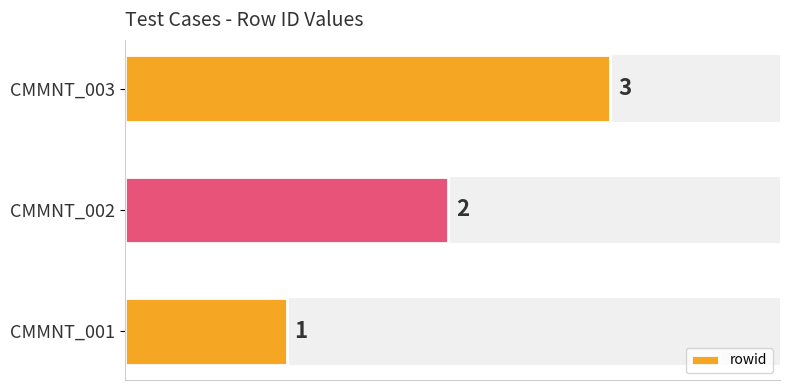

What is the ratio of the value at CMMNT_002 to the value at CMMNT_001?

2.0